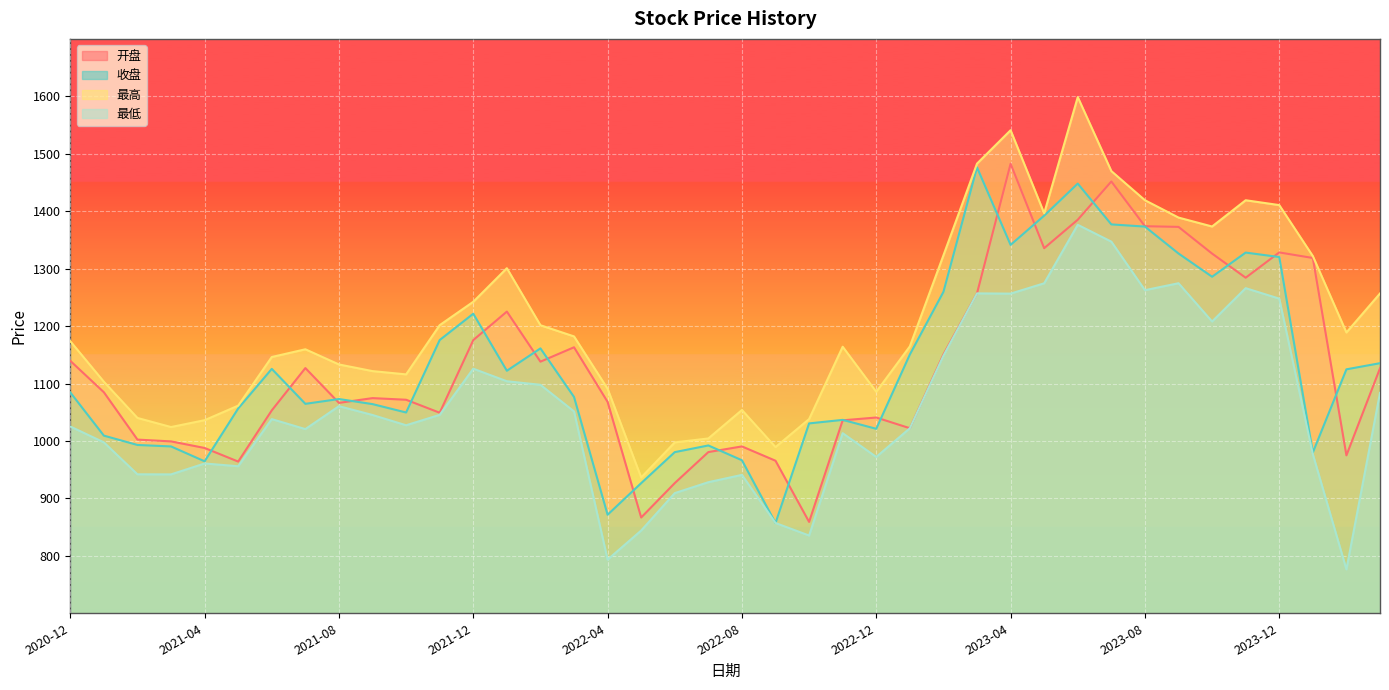

What is the approximate value of 最低 at 2021-10?

1027.3